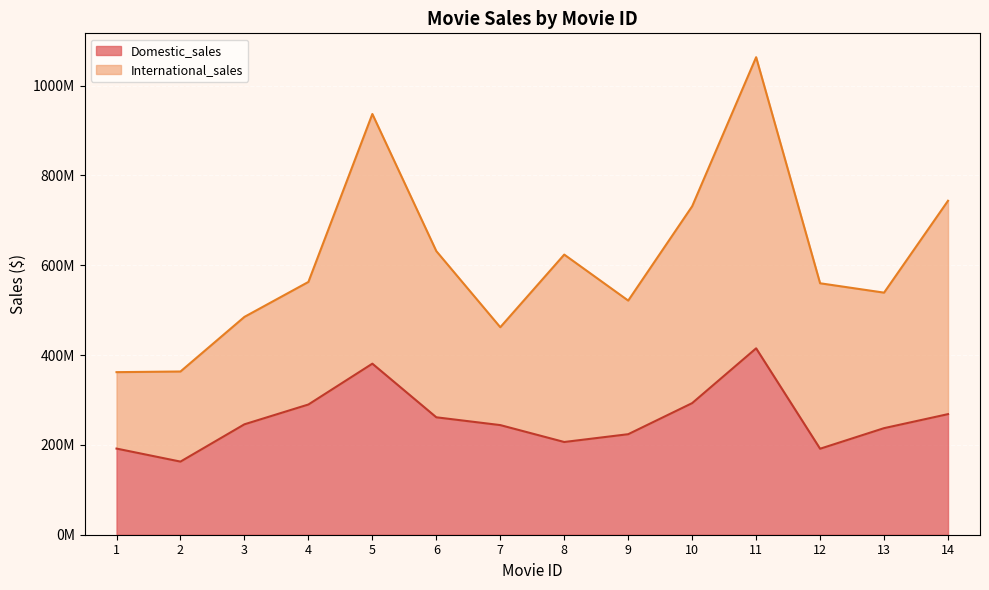

What is the sum of all International_sales values?

4973079984